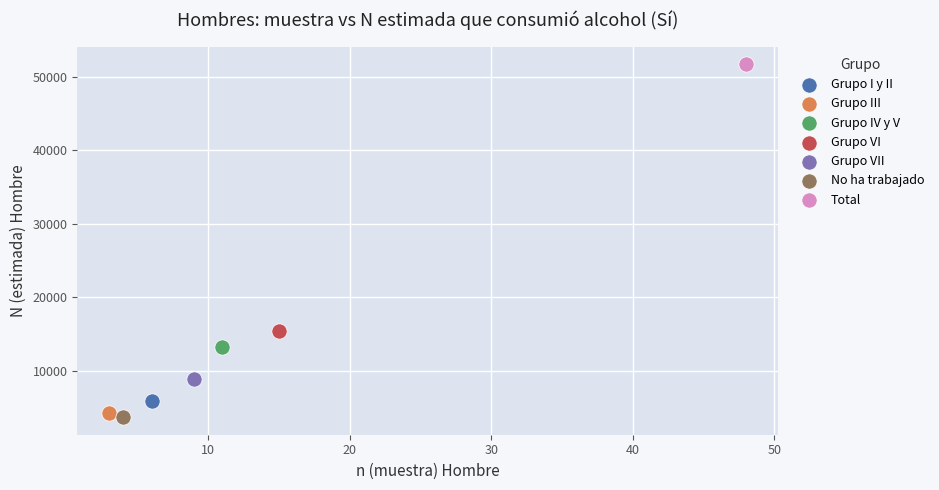

Which series contains the highest Y value?

Total